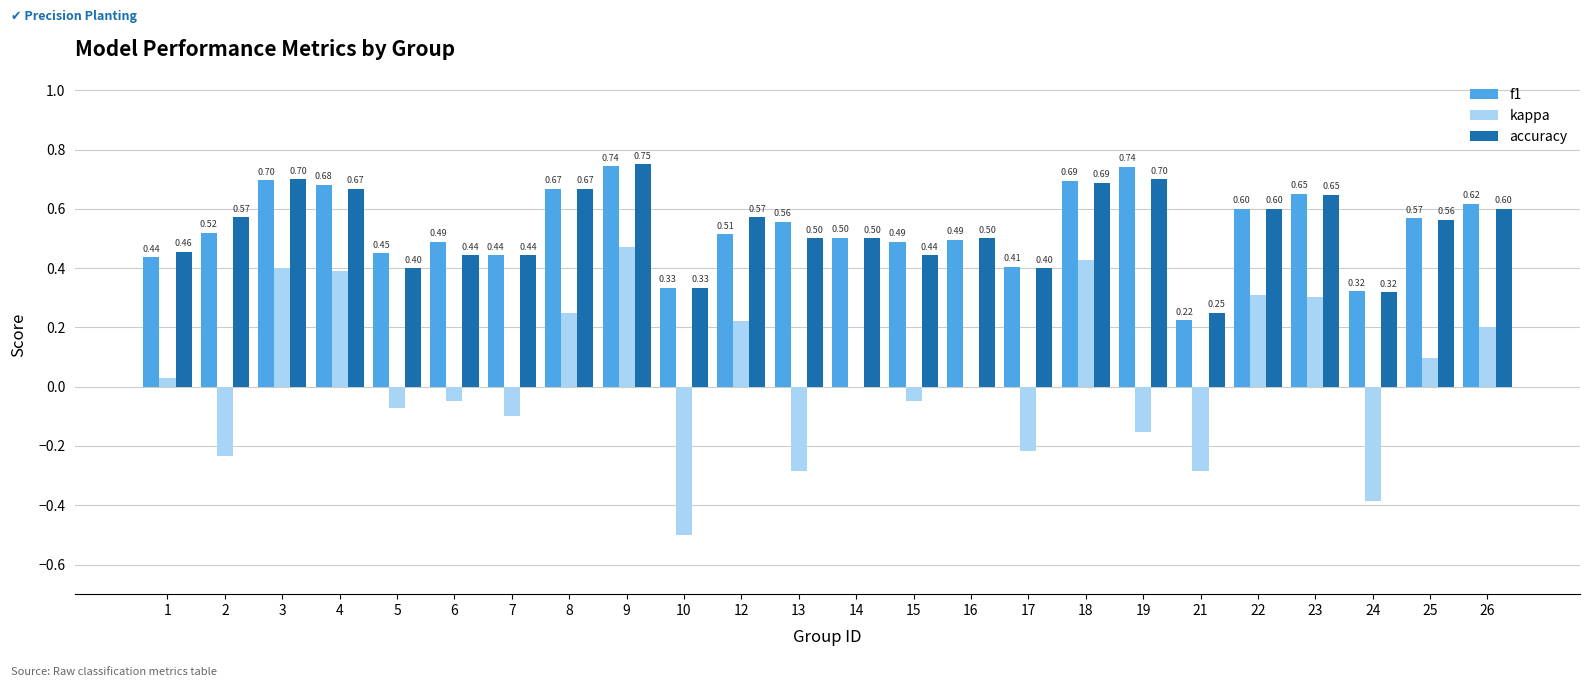

The value of kappa at 16 is -0.4. True or false?

False